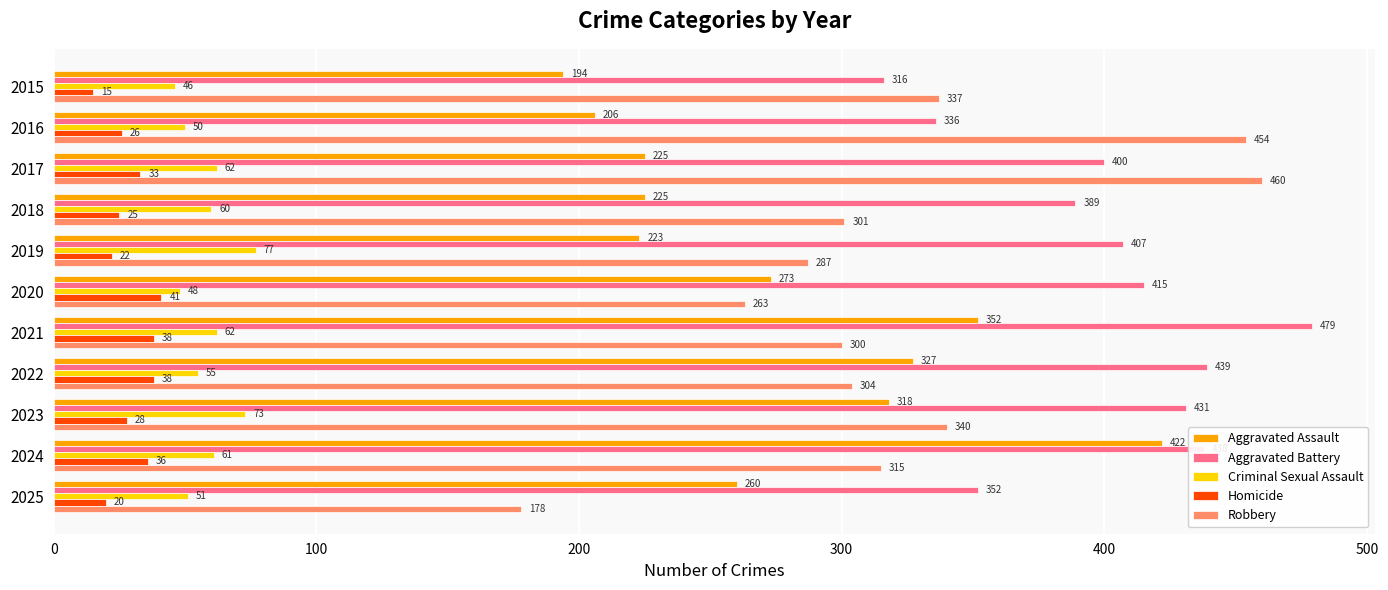

Is it true that Criminal Sexual Assault equals 51 at 2025?

True